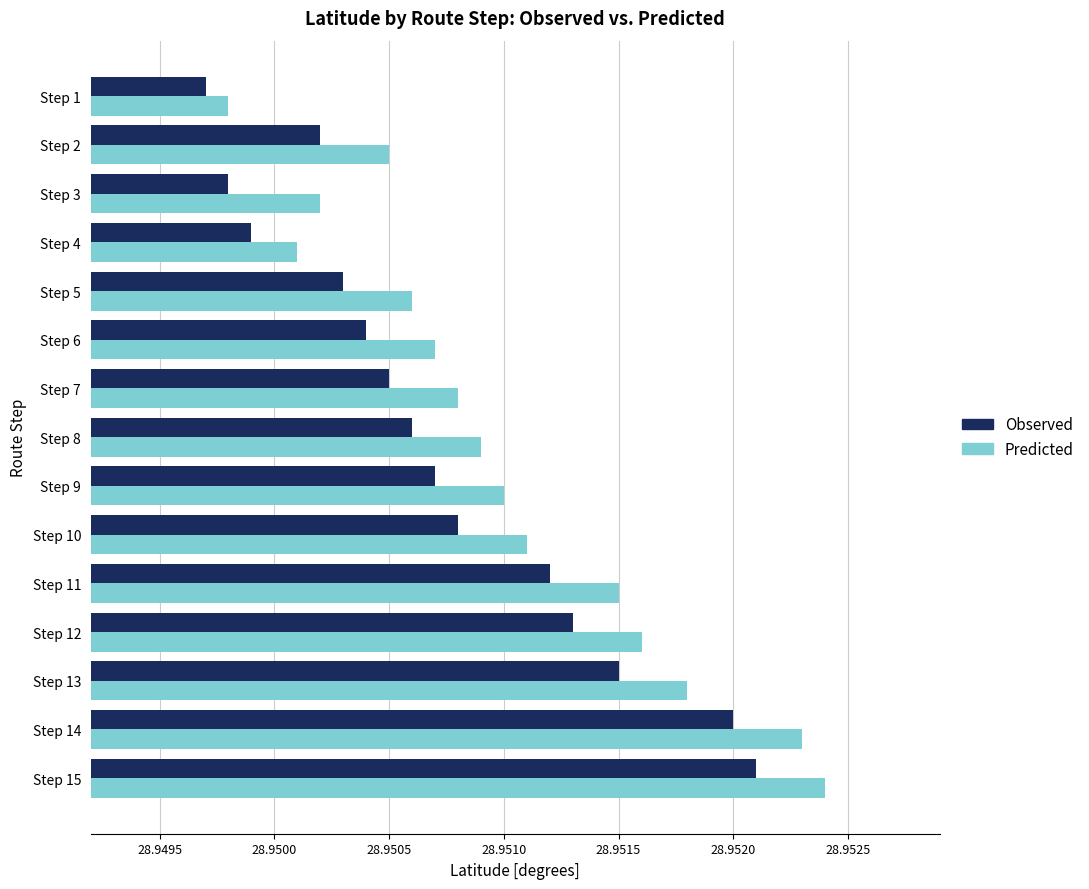

Which label corresponds to the largest value in the chart?

Step 15